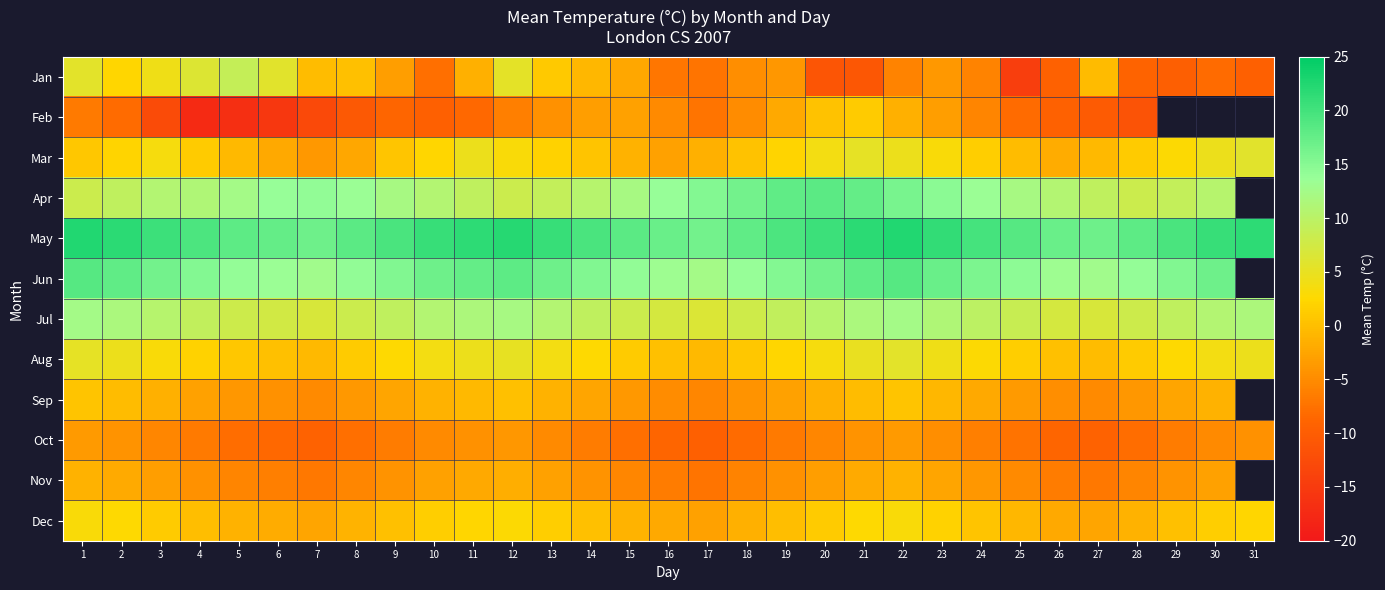

At which category does the chart reach its minimum across all series?

4